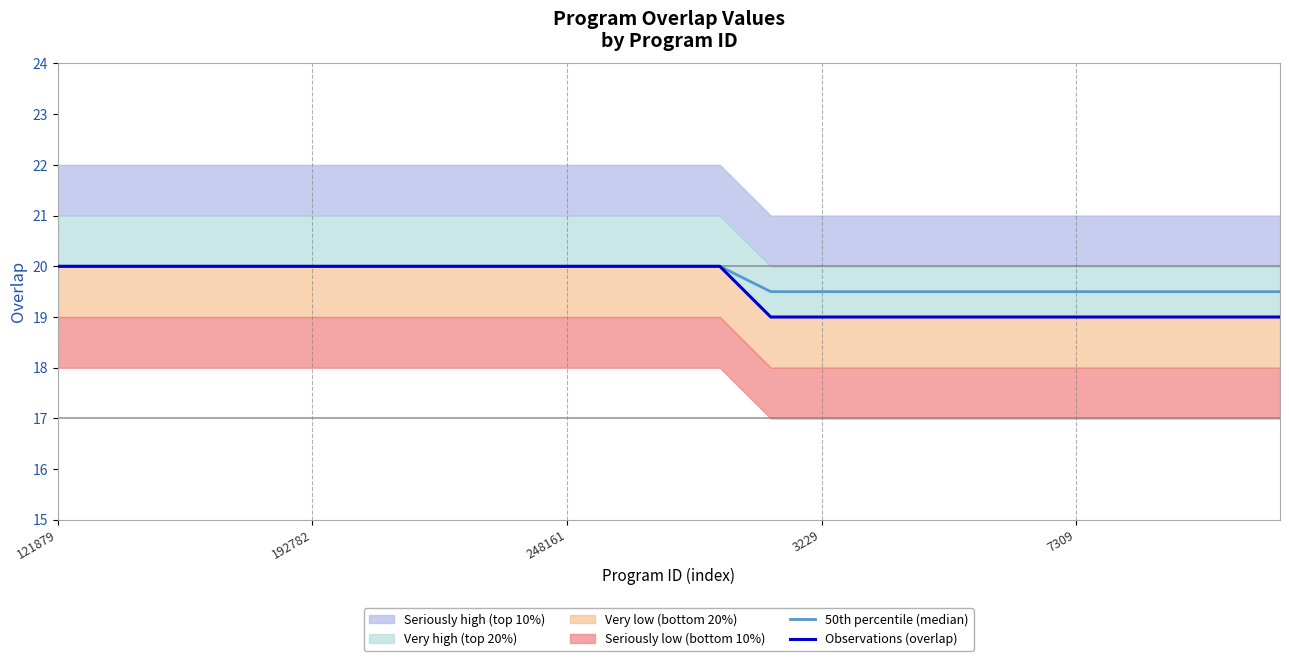

Count the Observations (overlap) values in the range 19 to 20.

25